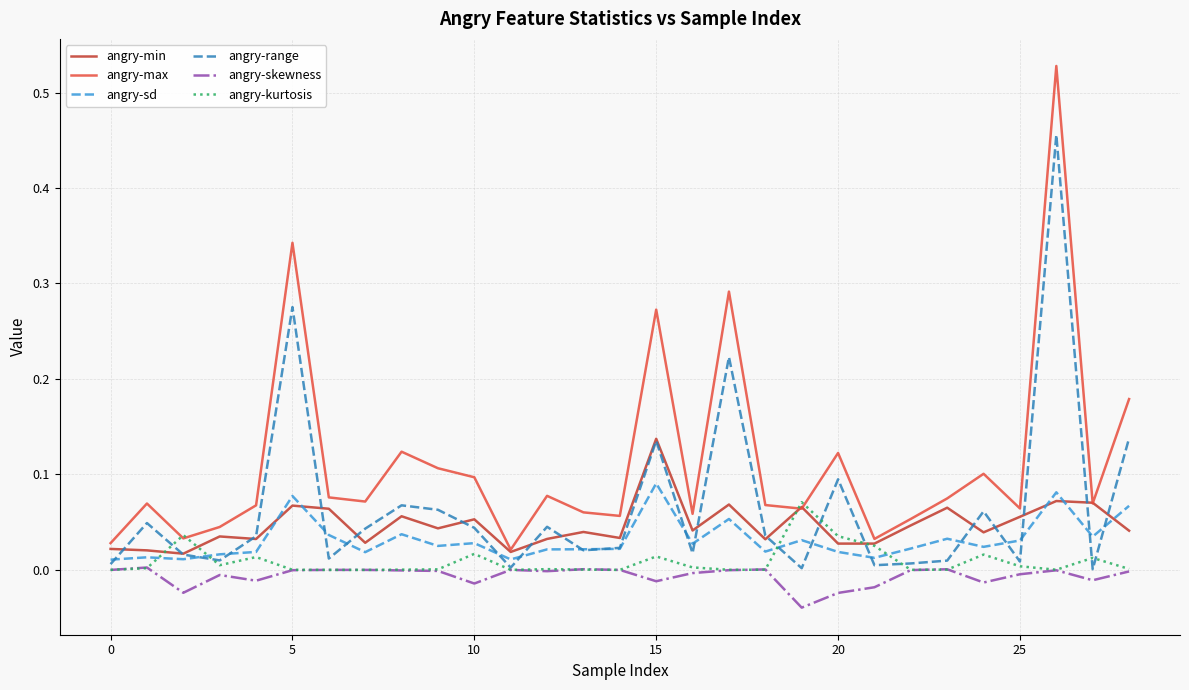

At how many categories does at least one series exceed 0?

29